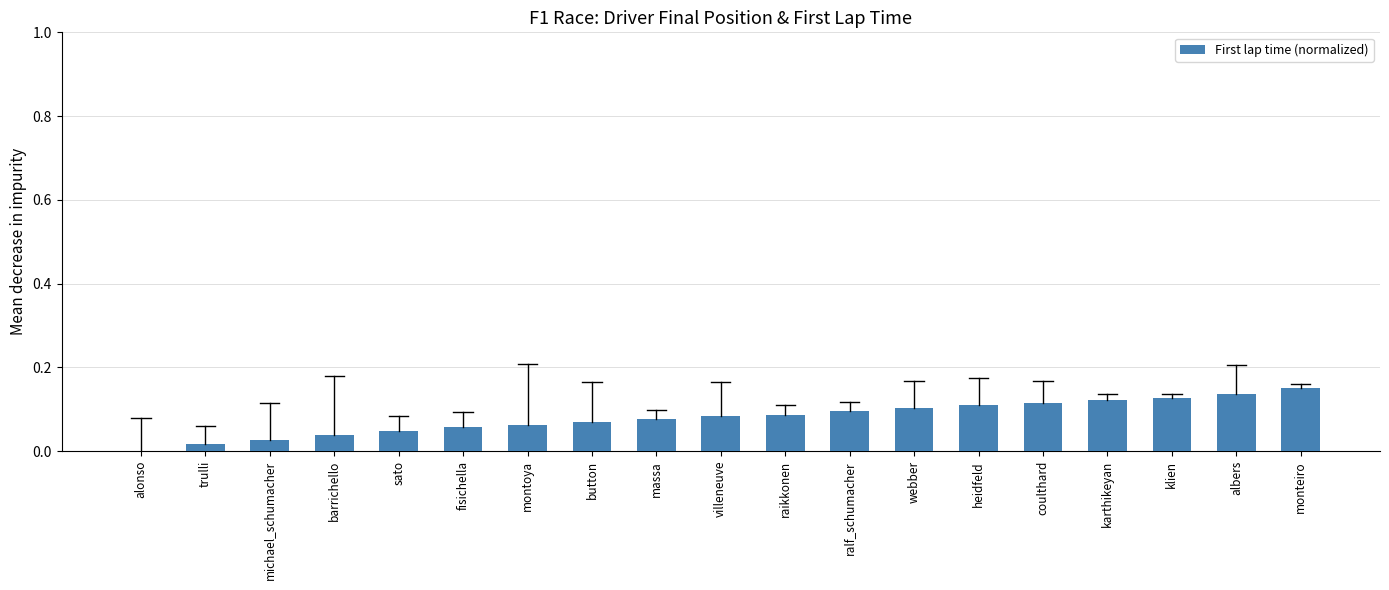

Which has a higher value, massa or karthikeyan?

karthikeyan